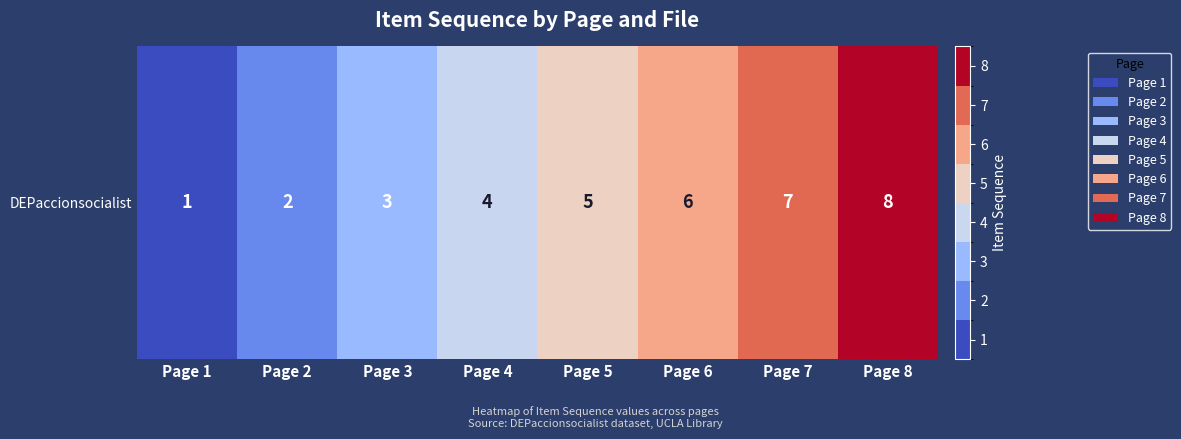

True or false: the data shows 4 at Page 4.

True